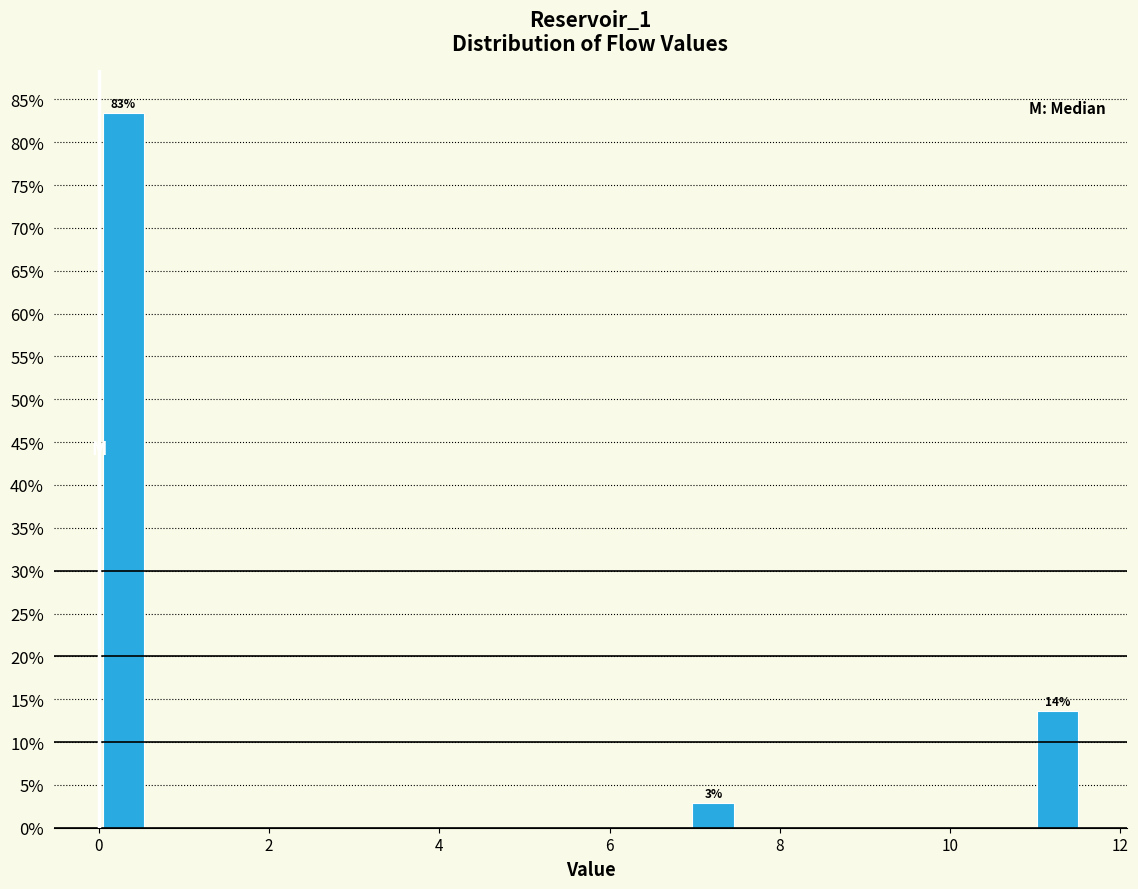

Read against the x-axis, roughly where is the centre of the tallest bar?

0.2